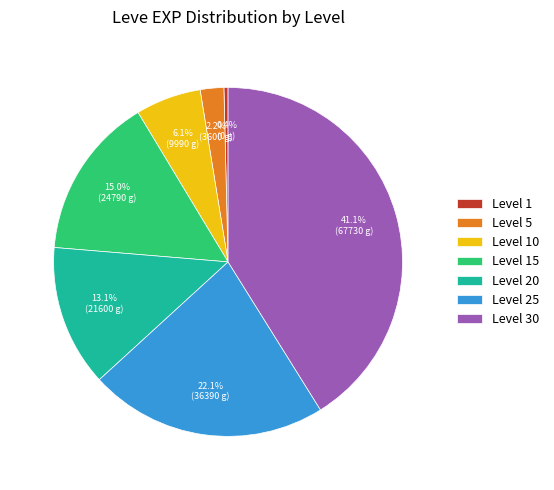

To the nearest percent, what is the average slice percentage?

14%